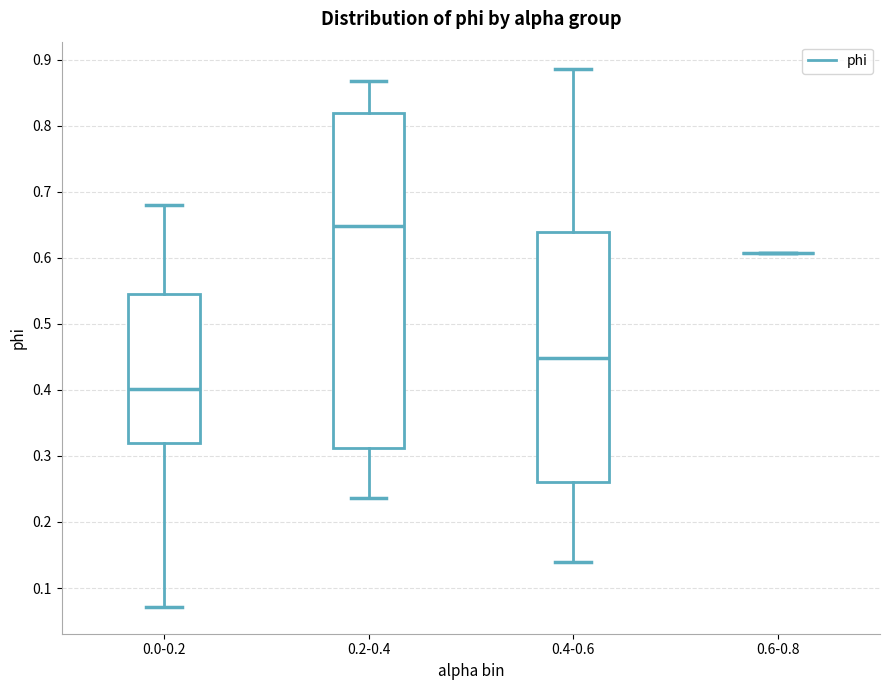

Reading left to right, read every box against the y-axis: the position of its median line, the range the box covers, and the ends of its whiskers. The values are not printed on the chart, so give them approximately, as read against the axis.

0.0-0.2: median 0.40, box 0.32 to 0.54, whiskers 0.07 to 0.68
0.2-0.4: median 0.65, box 0.31 to 0.82, whiskers 0.24 to 0.87
0.4-0.6: median 0.45, box 0.26 to 0.64, whiskers 0.14 to 0.89
0.6-0.8: box collapsed to a line at 0.61, whiskers 0.61 to 0.61